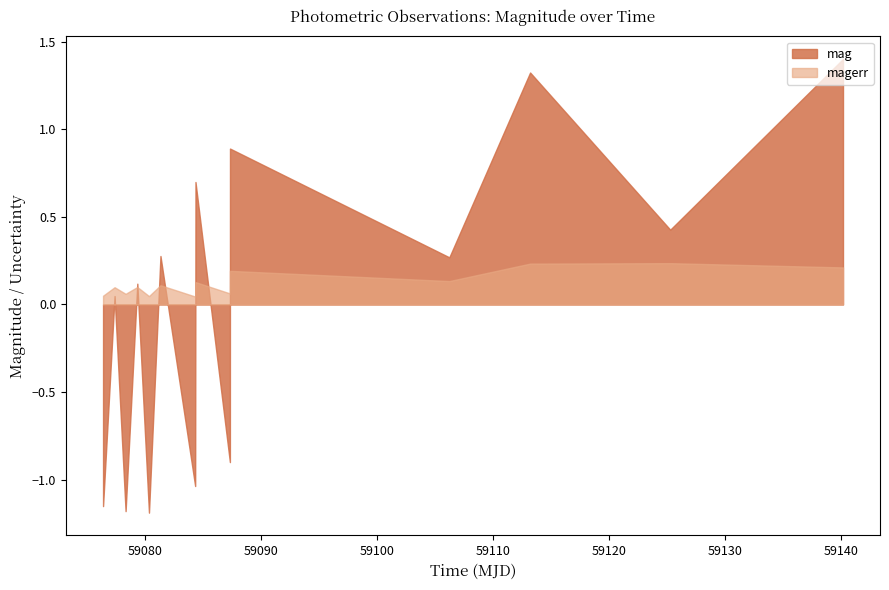

True or false: labels and magerr intersect in this chart.

False